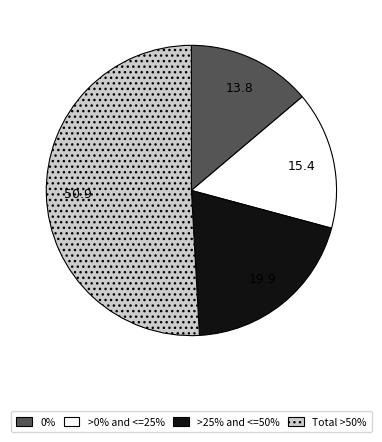

Rank the categories by value from lowest to highest.

0%, >0% and <=25%, >25% and <=50%, Total >50%